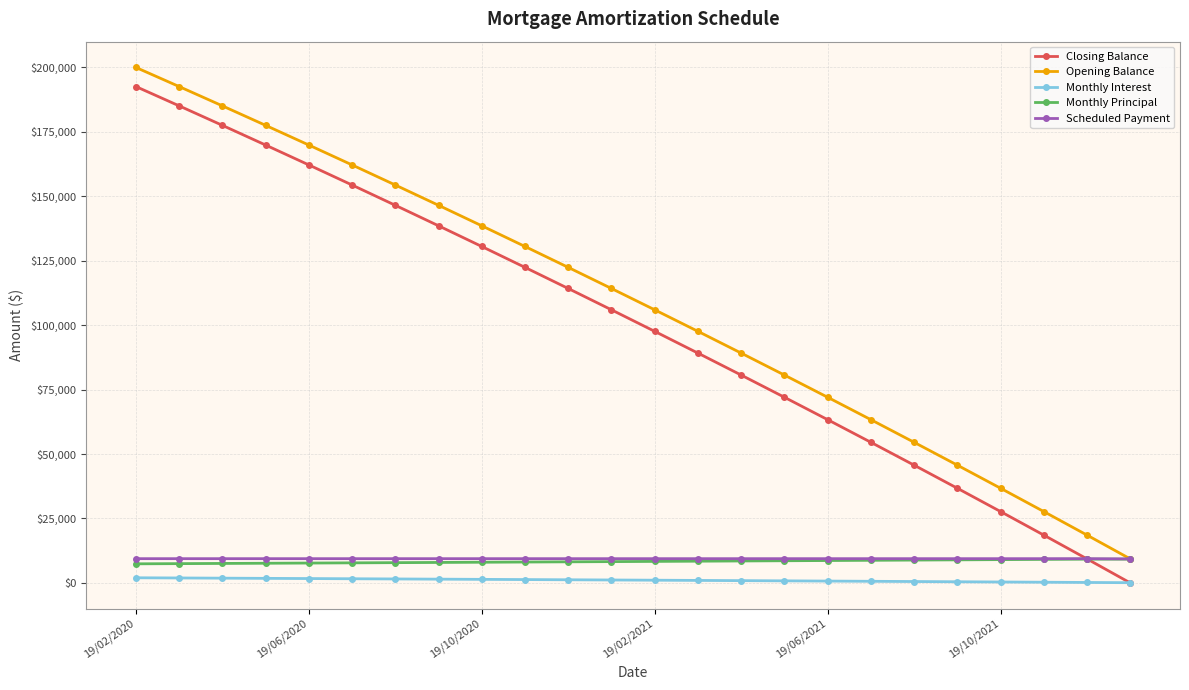

What is the lowest value of the Monthly Principal series?

7414.7